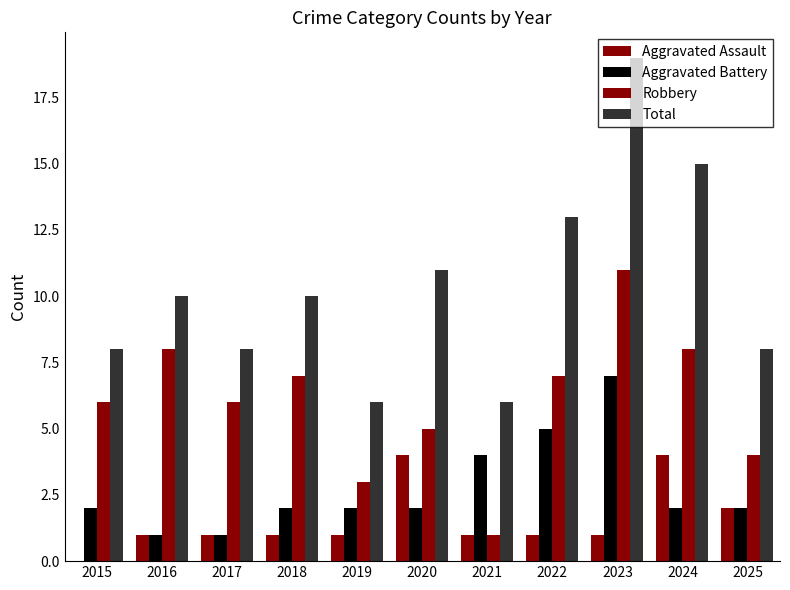

What is the difference between the Robbery values at 2024 and 2017?

2